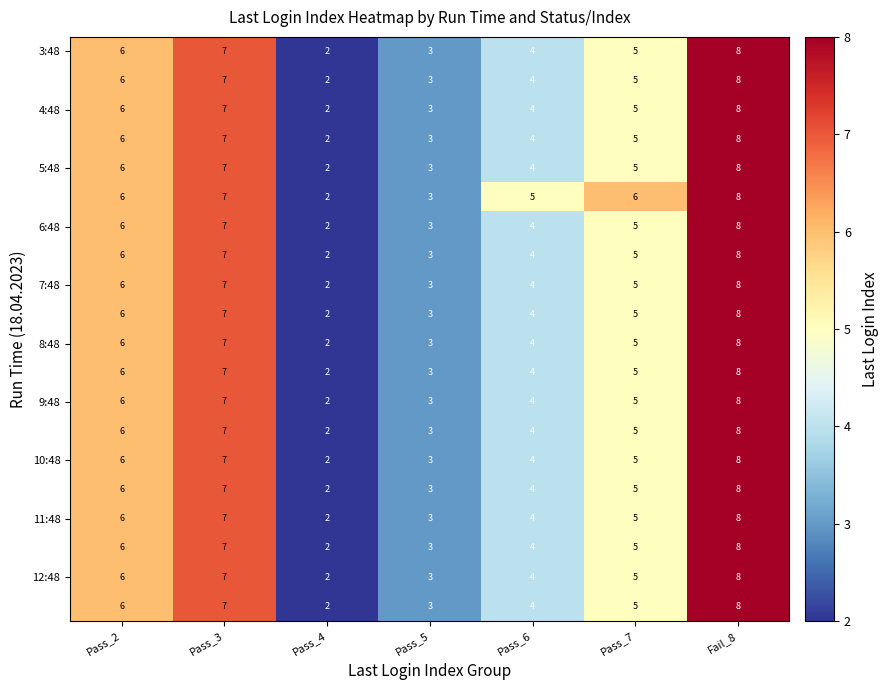

What is the greatest value displayed?

8